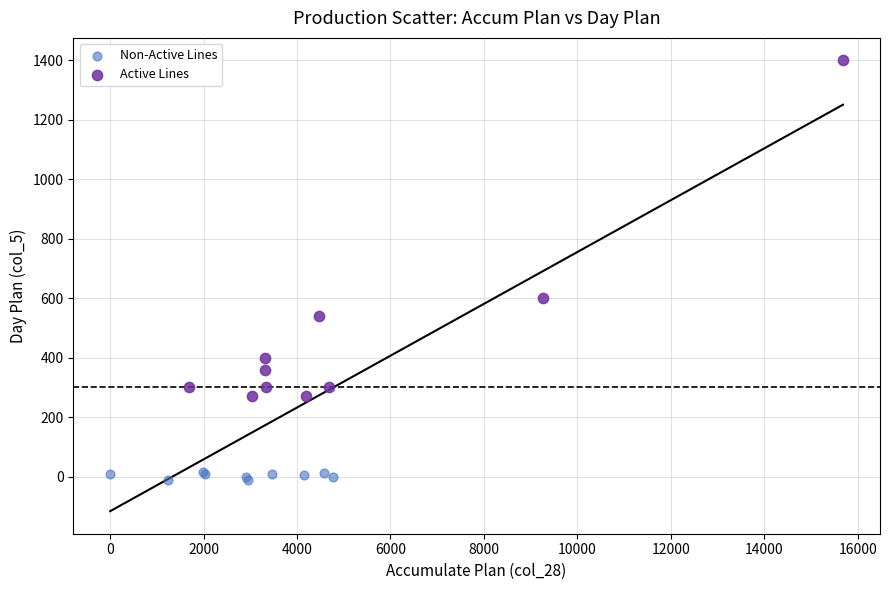

Which series contains the lowest Y value?

Non-Active Lines